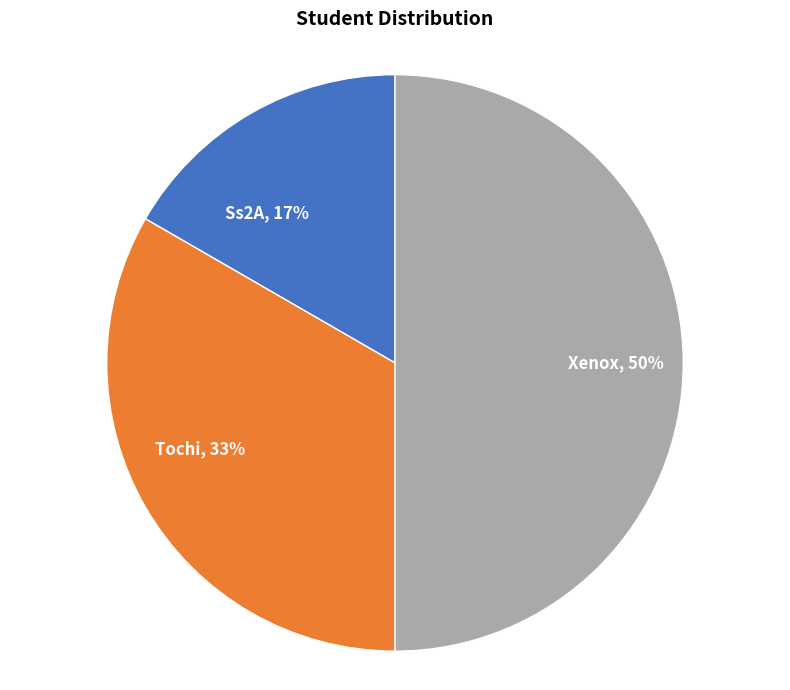

Does Ss2A account for over 50% of the chart?

No